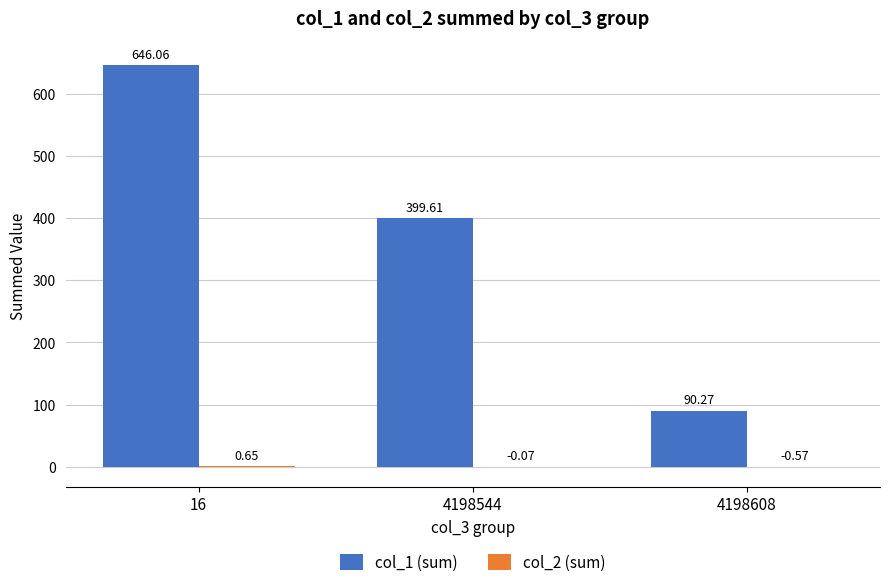

What is the total value across all series at 4198608?

89.7